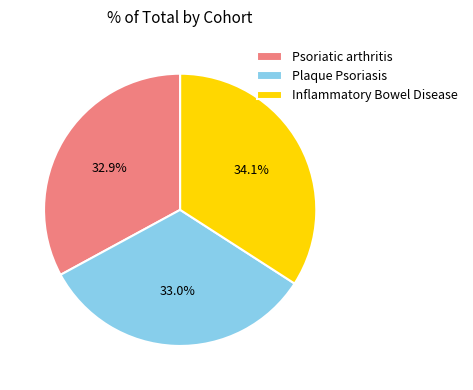

To the nearest percent, what is the average slice percentage?

33%